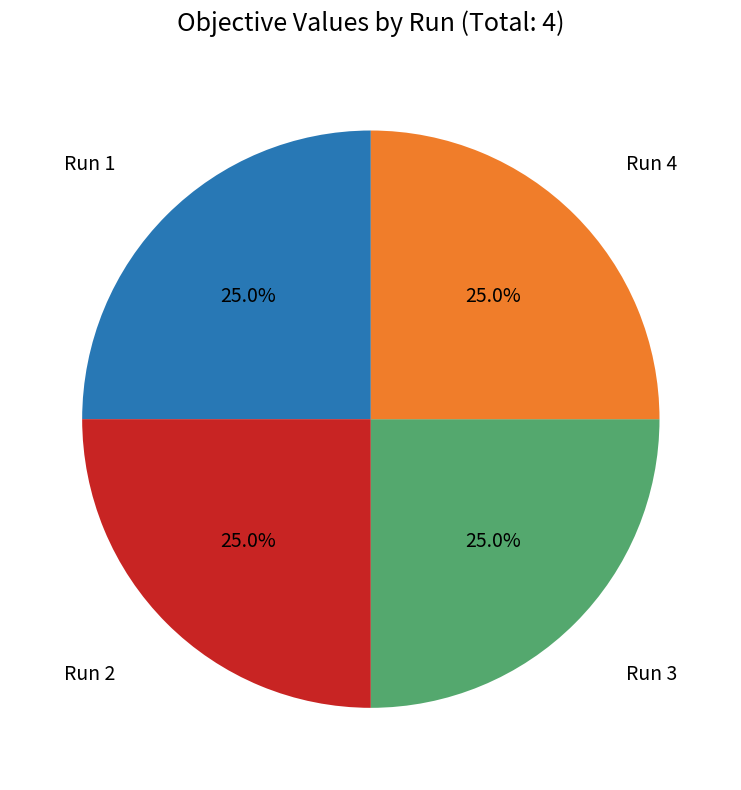

What percentage is NOT represented by Run 2?

75.0%